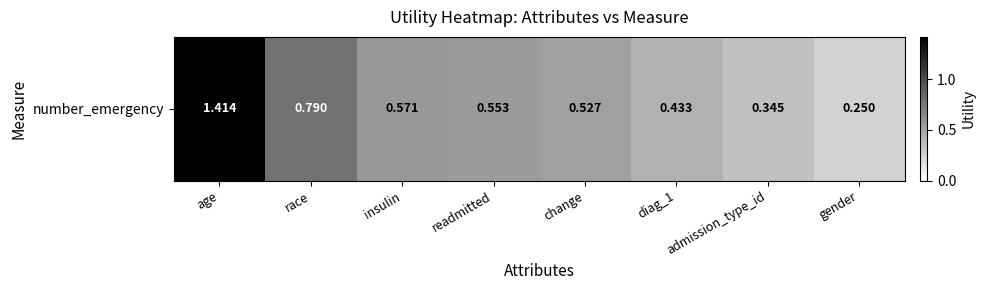

Rank the categories by value from lowest to highest.

gender, admission_type_id, diag_1, change, readmitted, insulin, race, age